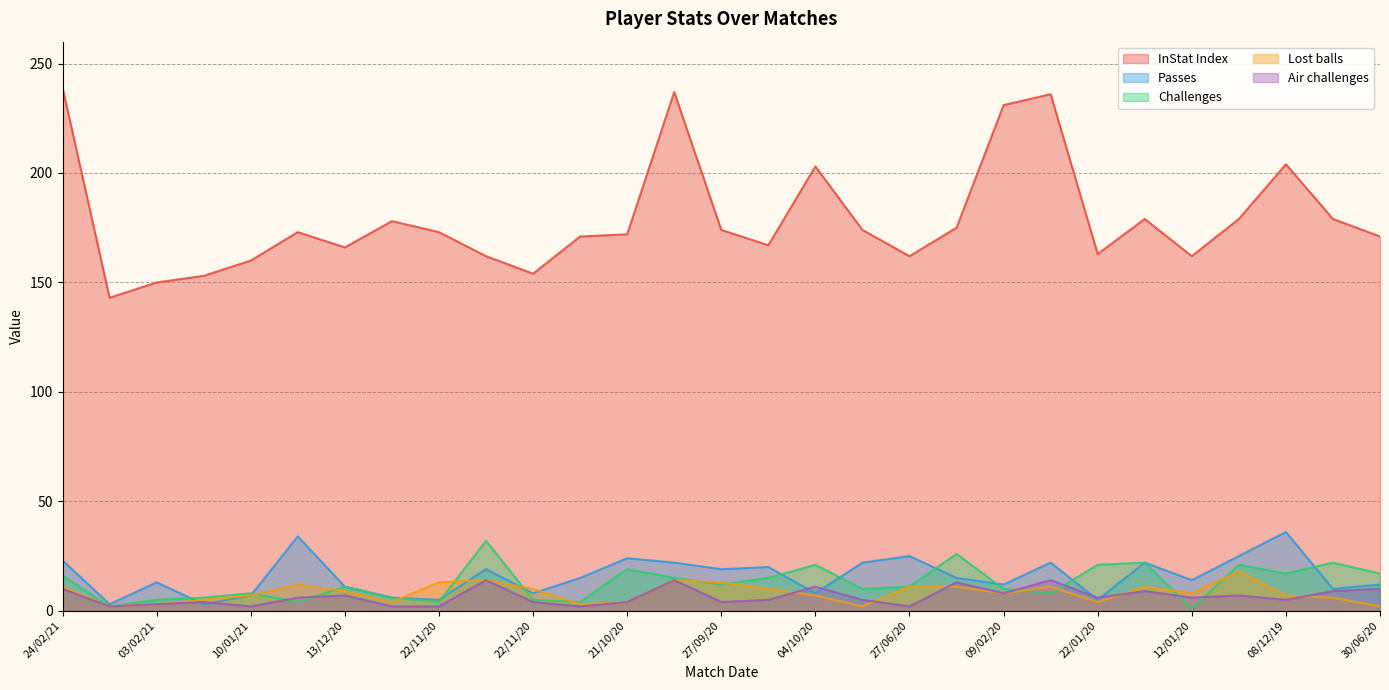

What is the minimum value shown in the chart?

1